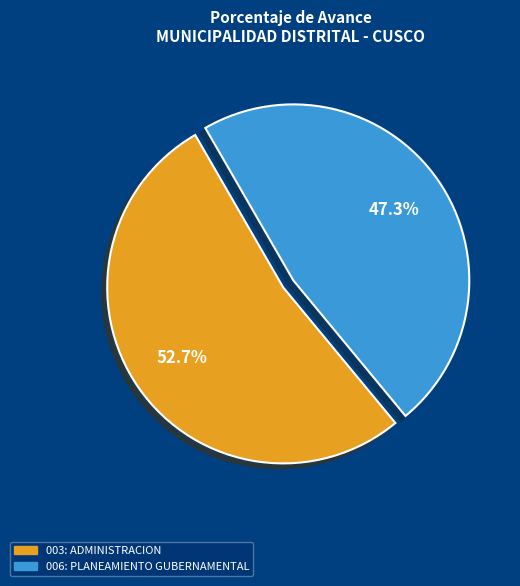

Count the number of slices in the pie.

2